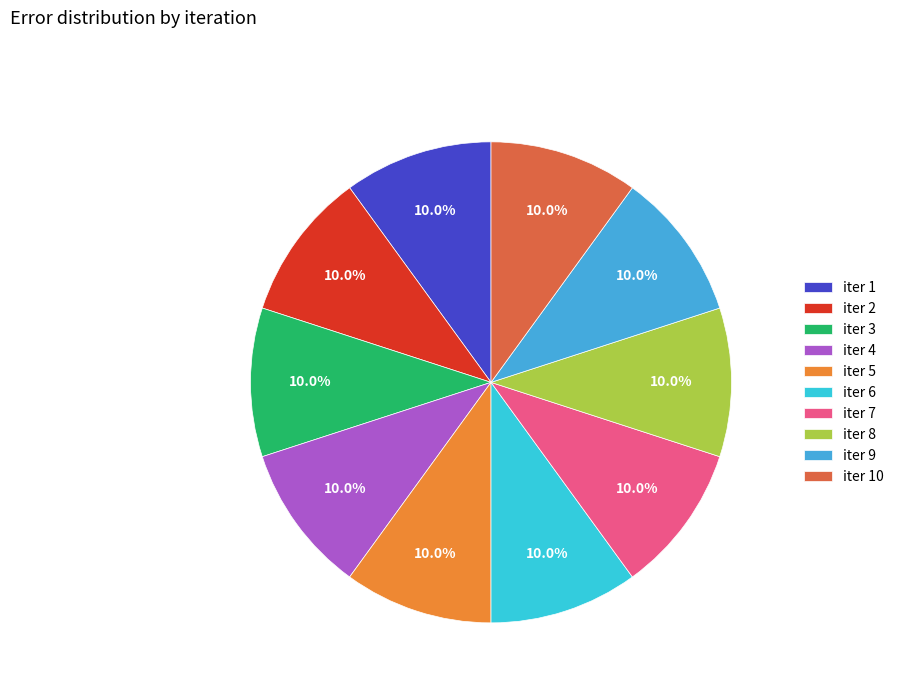

How many slices are in this pie chart?

10